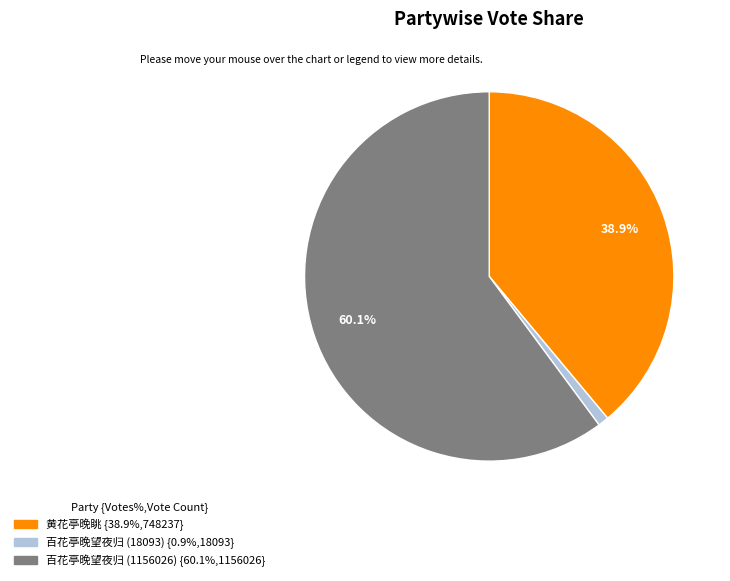

Which has a higher value, 黄花亭晚眺 or 百花亭晚望夜归 (18093)?

黄花亭晚眺